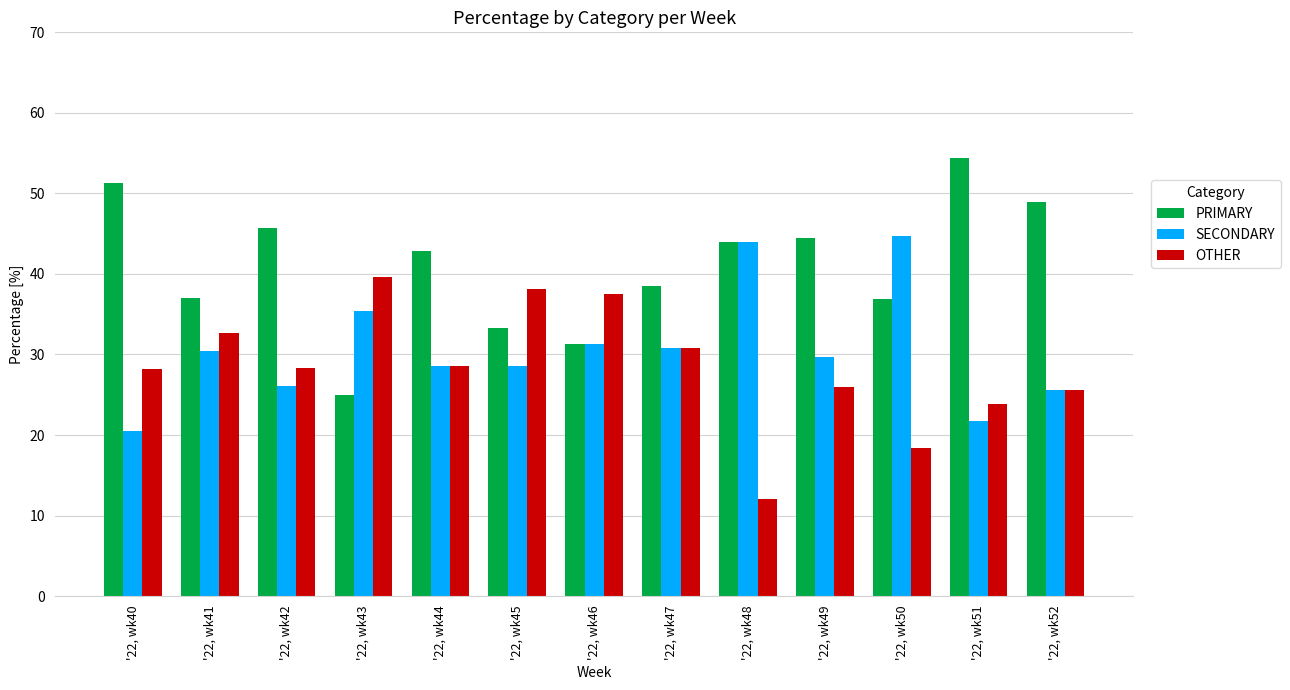

Rank the series by their average value, from highest to lowest.

PRIMARY, SECONDARY, OTHER